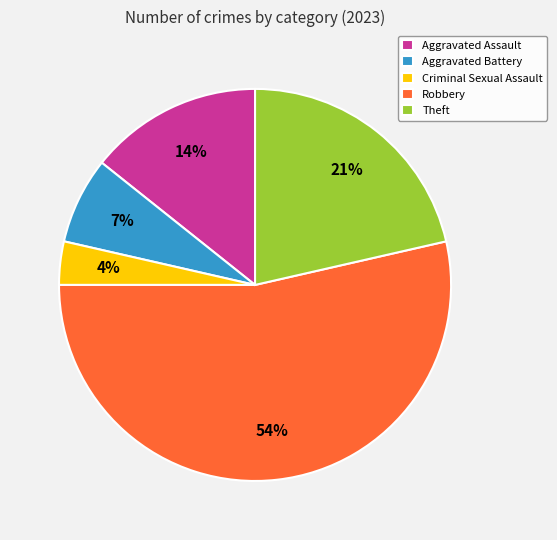

Between Criminal Sexual Assault and Aggravated Battery, which is larger?

Aggravated Battery